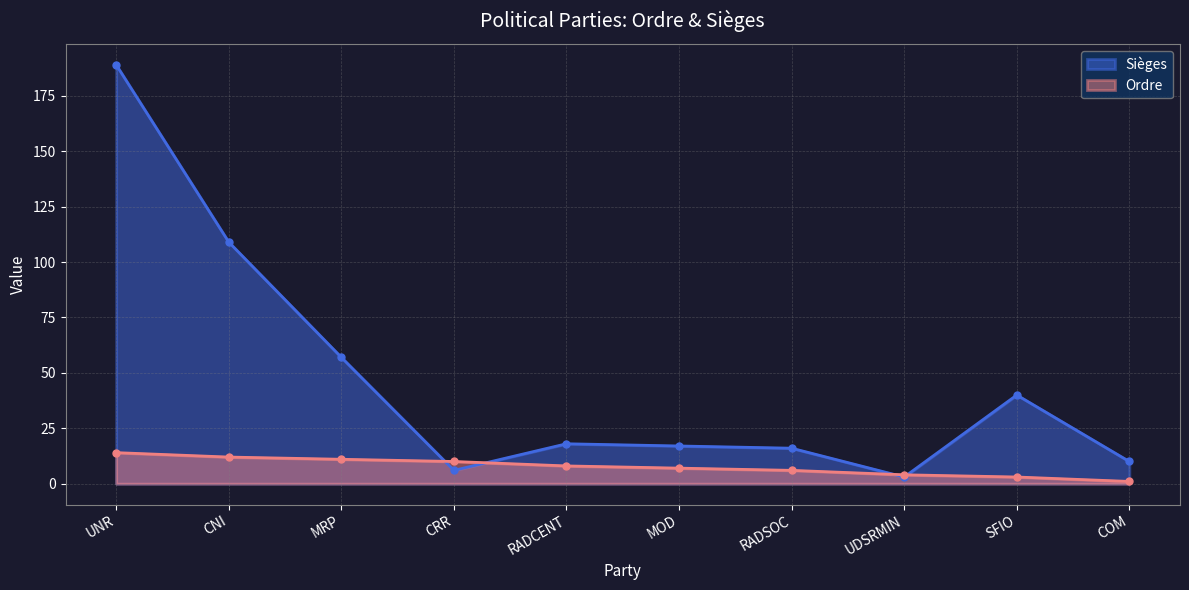

What is the label of the 6th point from the left?

MOD